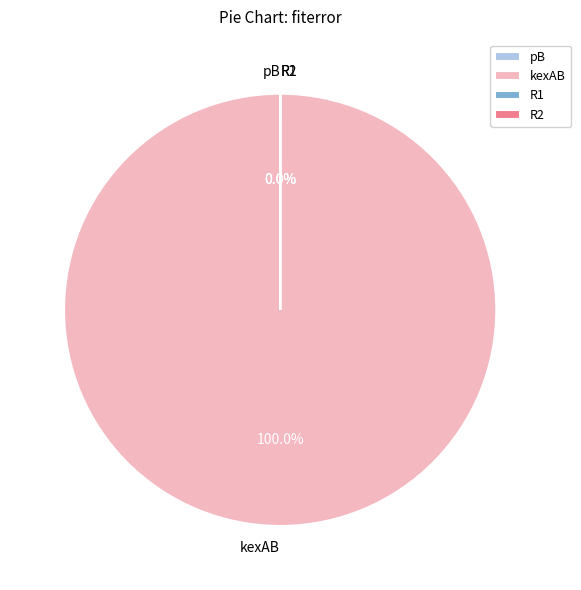

Which has a higher value, R1 or R2?

R2